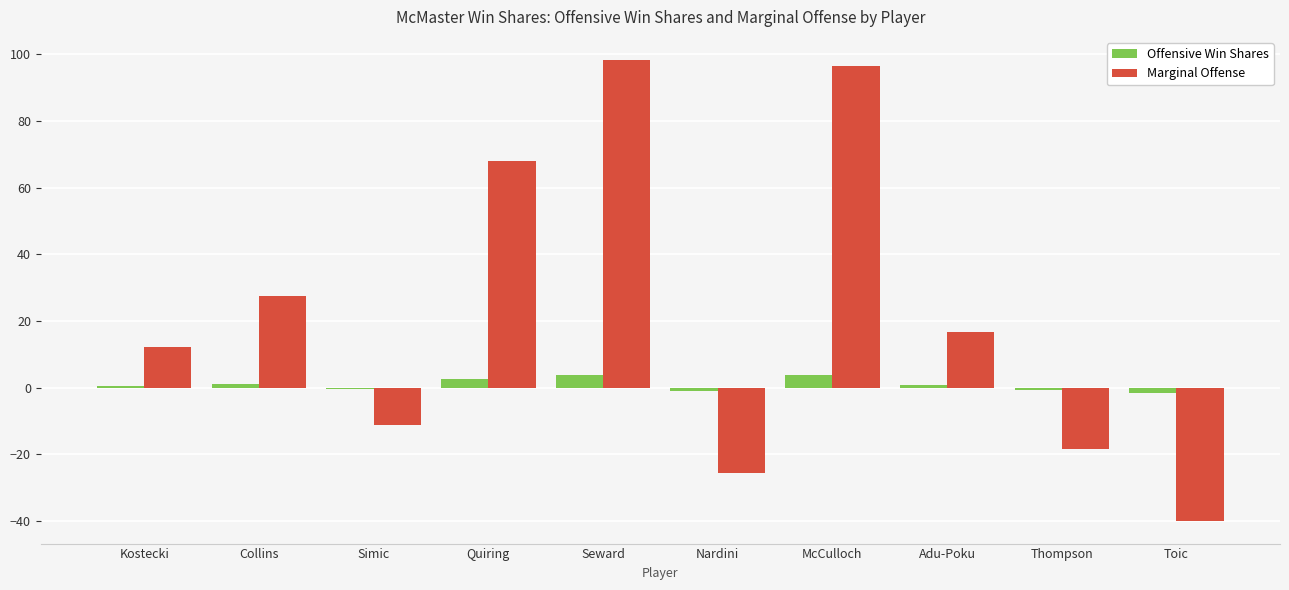

Where is Marginal Offense nearest to the value 29?

Collins